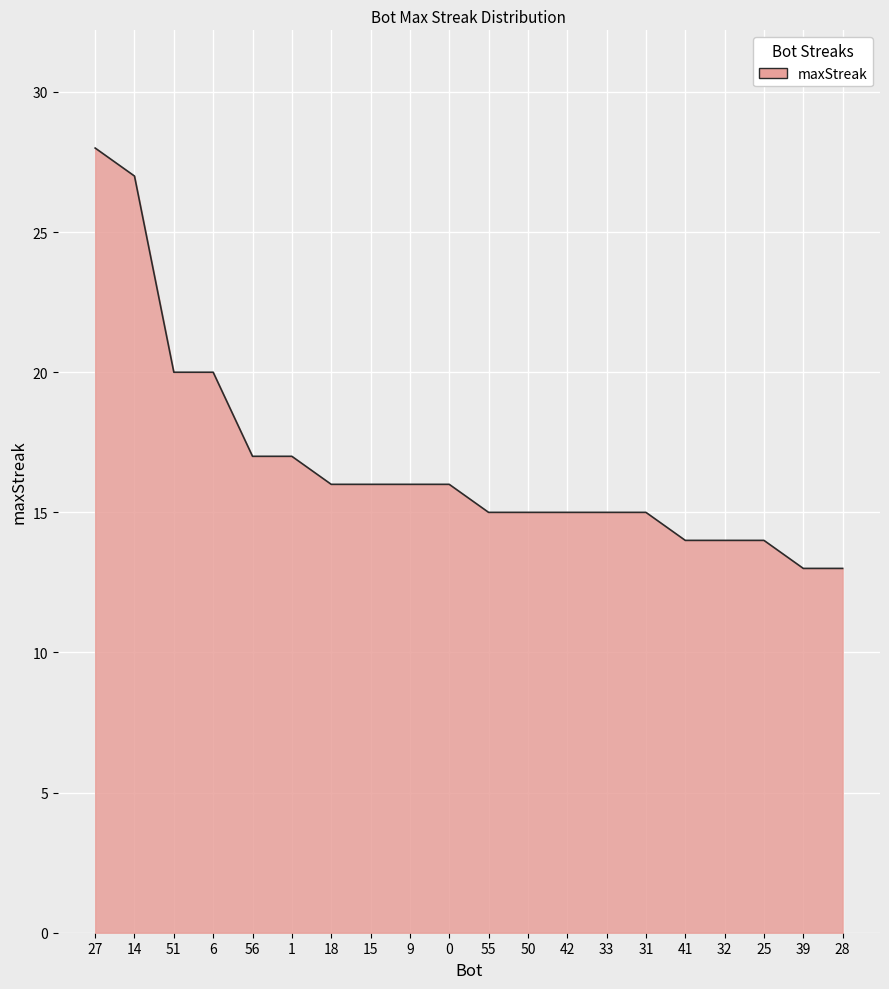

How many lines are shown in the chart?

1